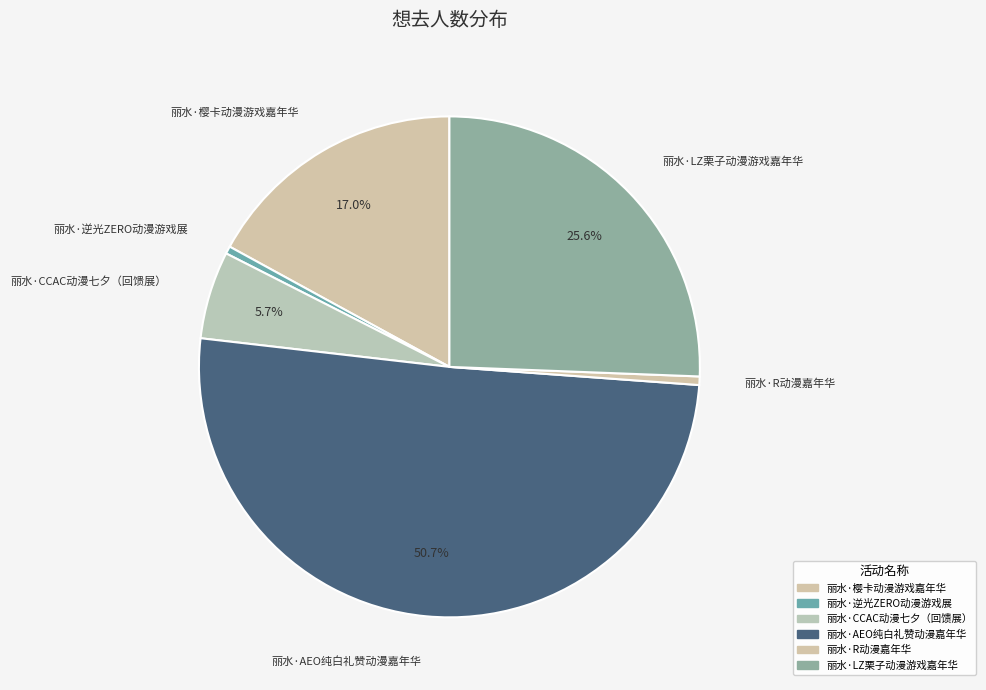

How many segments does this pie chart have?

6